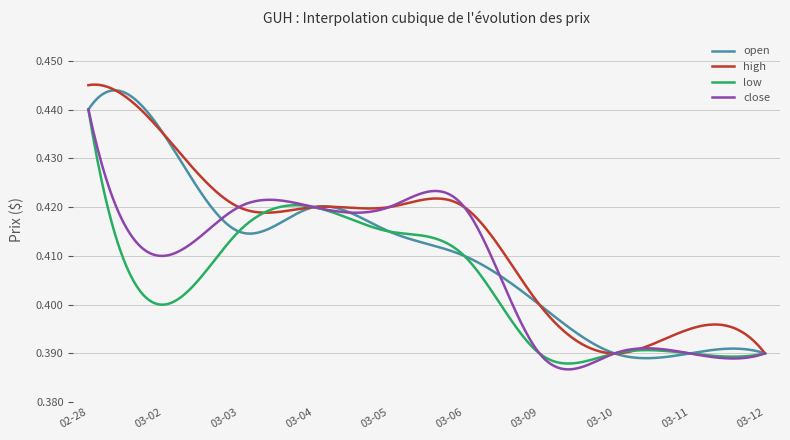

List the series in order of their overall mean, lowest first.

low, close, open, high